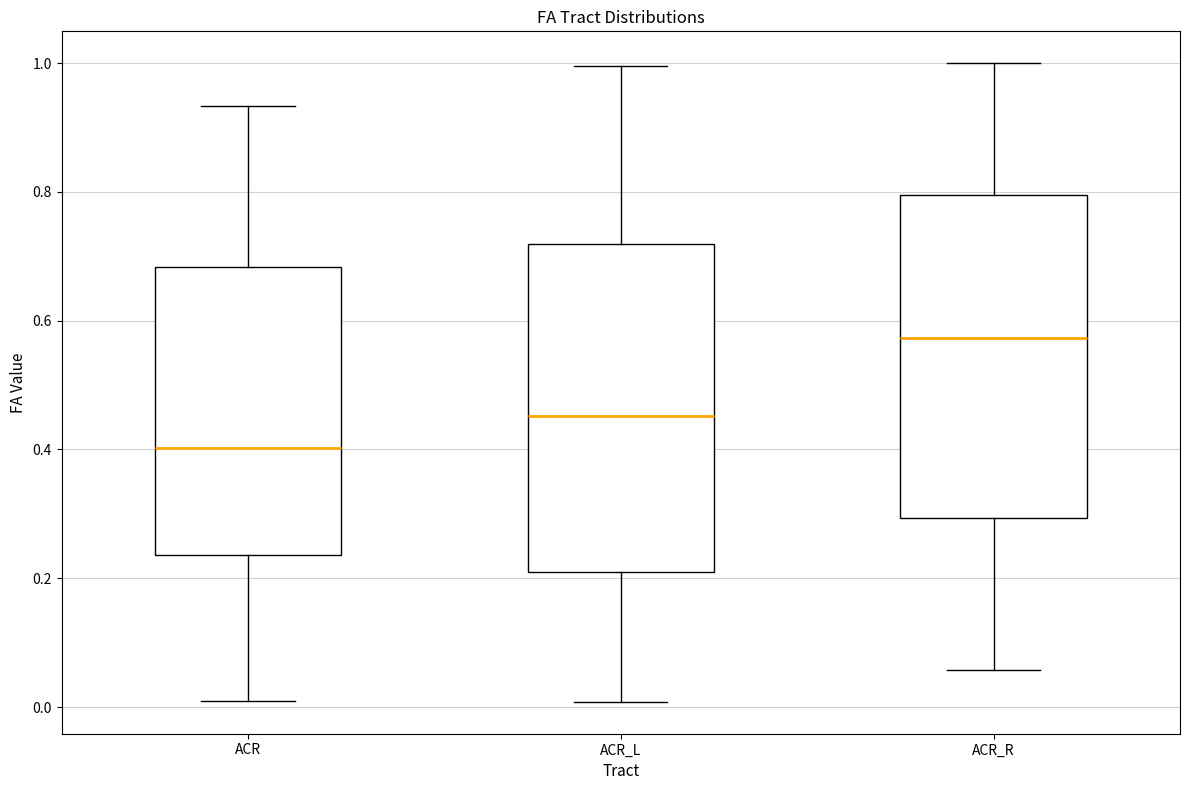

Which box has the highest median line?

ACR_R